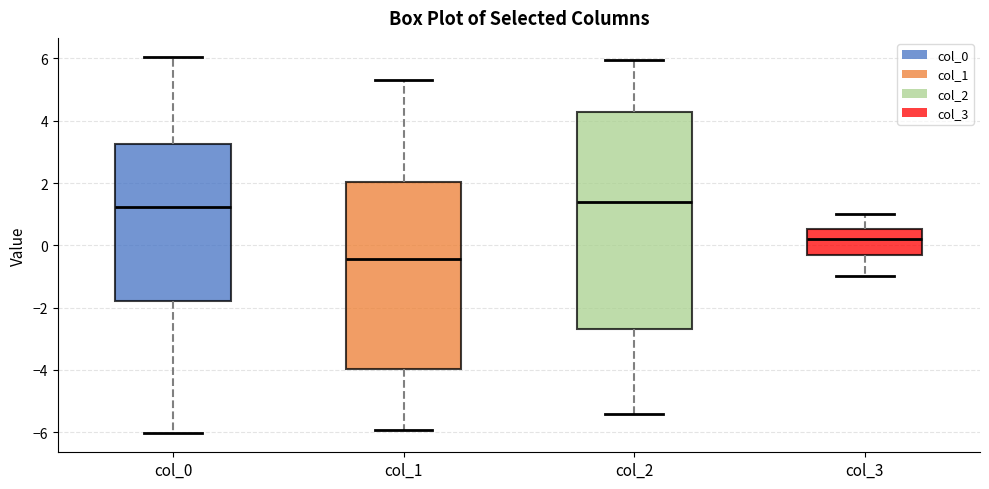

Where is the upper edge of the box for col_2 on the y-axis? The values are not printed on the chart, so give them approximately, as read against the axis.

4.2